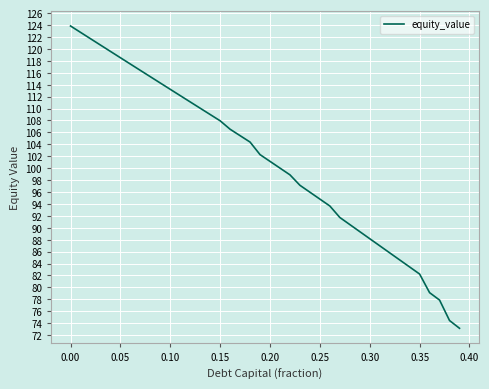

Reading left to right, transcribe all the data shown in this chart.

123.8	122.8	121.7	120.7	119.6	118.5	117.5	116.4	115.3	114.3	113.2	112.2	111.1	110.1	109.0	107.9	106.5	105.5	104.4	102.3	101.1	100.0	98.9	97.1	96.0	94.8	93.7	91.7	90.5	89.4	88.2	87.0	85.8	84.6	83.4	82.2	79.1	77.9	74.4	73.1